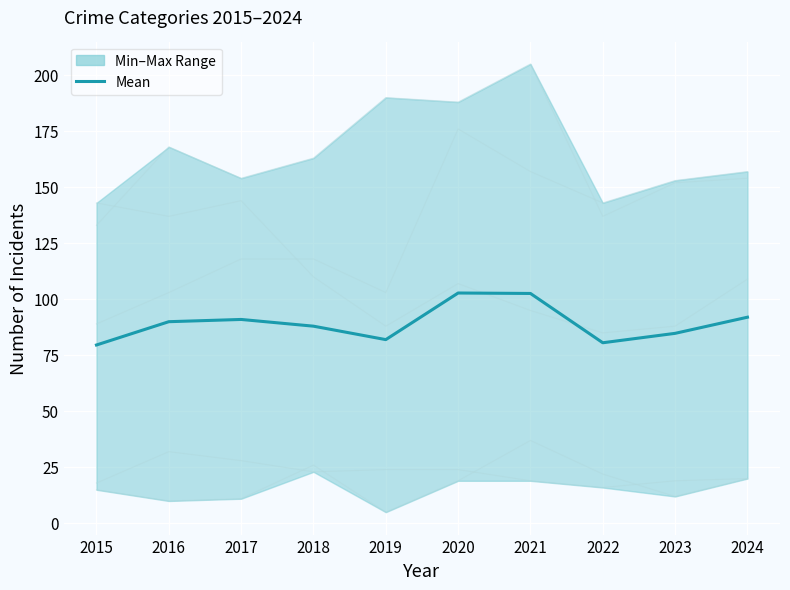

Reading left to right, transcribe all the data shown in this chart.

79.6	90.0	91.0	88.0	82.0	102.8	102.6	80.6	84.8	92.0